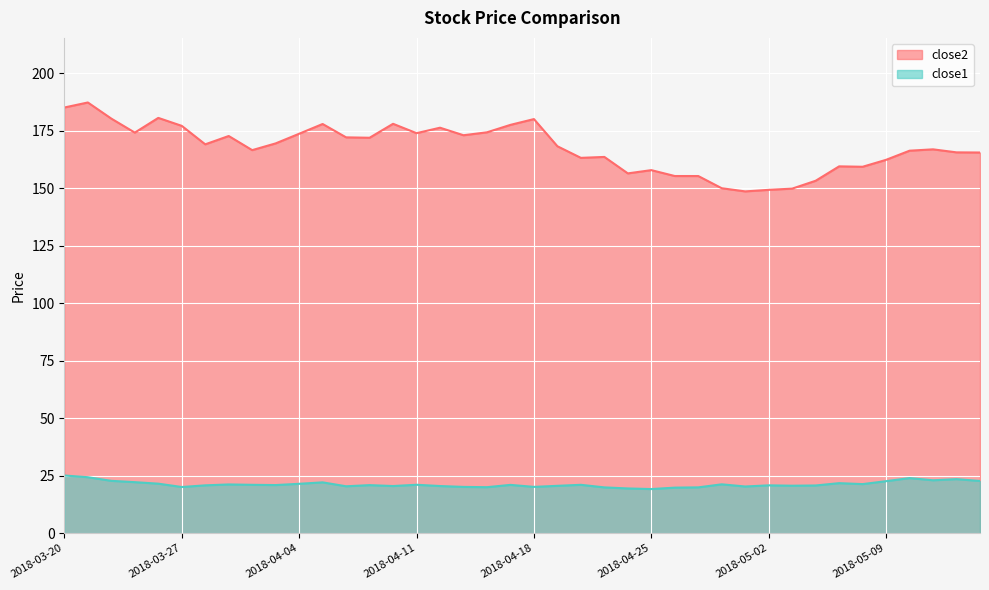

At which category is the sum across all series the highest?

2018-03-21